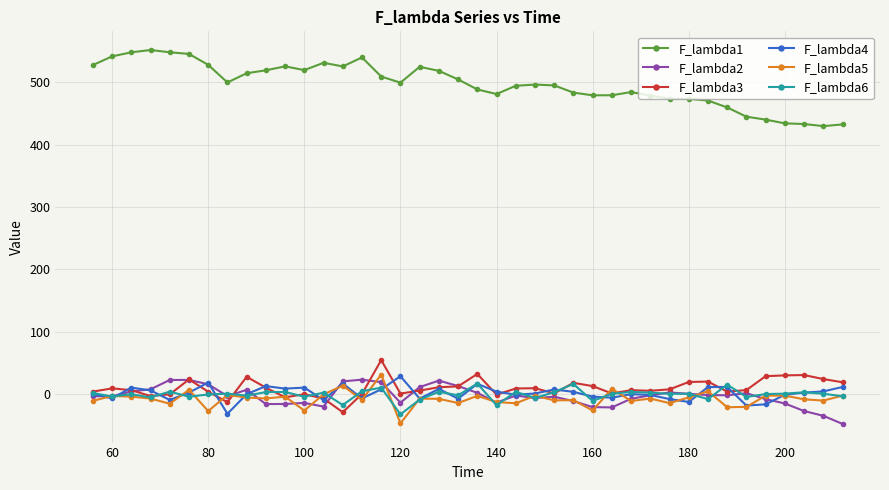

Which series has the largest total across all categories?

F_lambda1